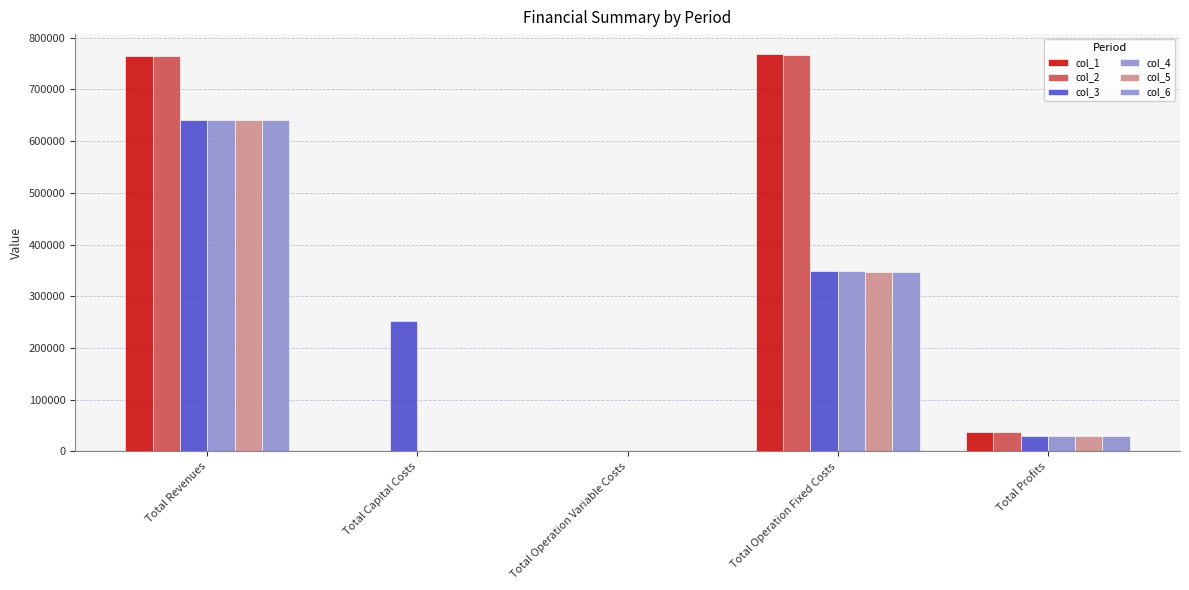

What is the label of the 1st bar from the right?

Total Profits